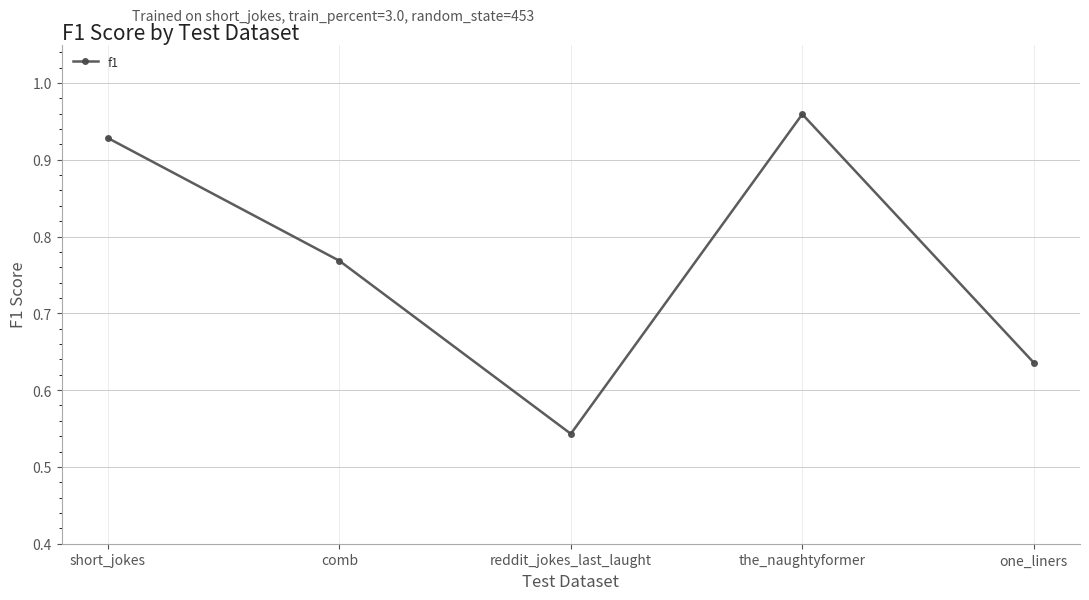

What is the difference between the maximum and second lowest values?

0.3